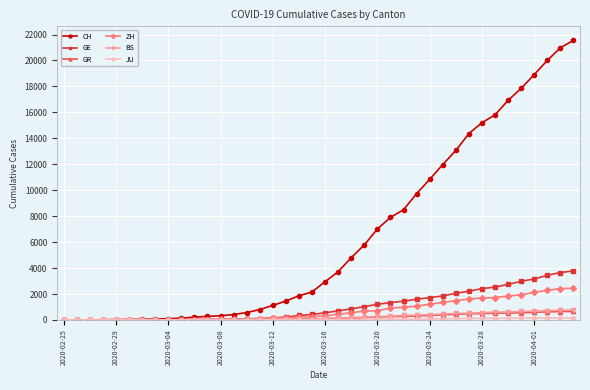

What is the maximum value for ZH?

2450